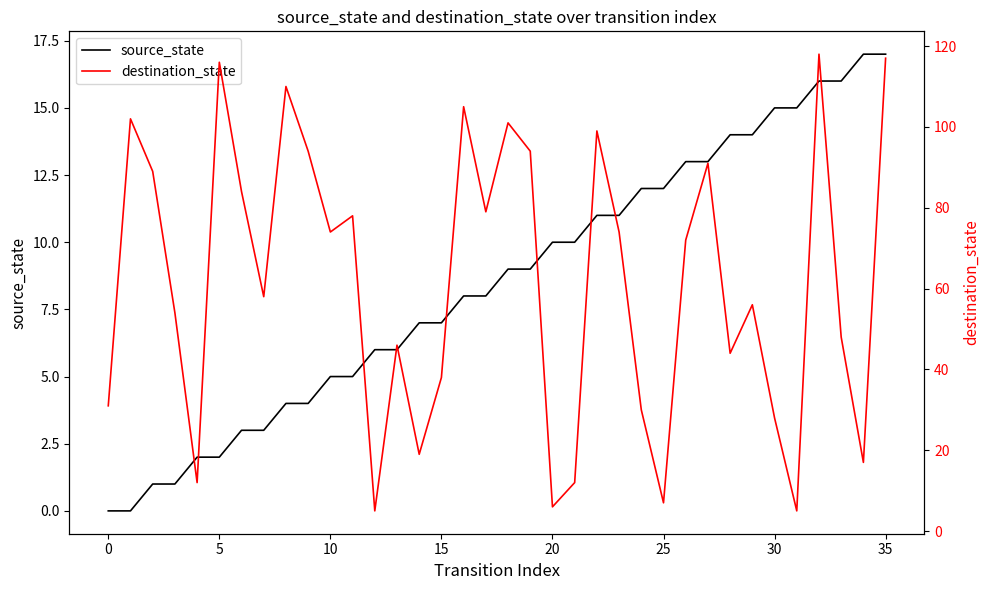

Rank the series by their average value, from lowest to highest.

source_state, destination_state